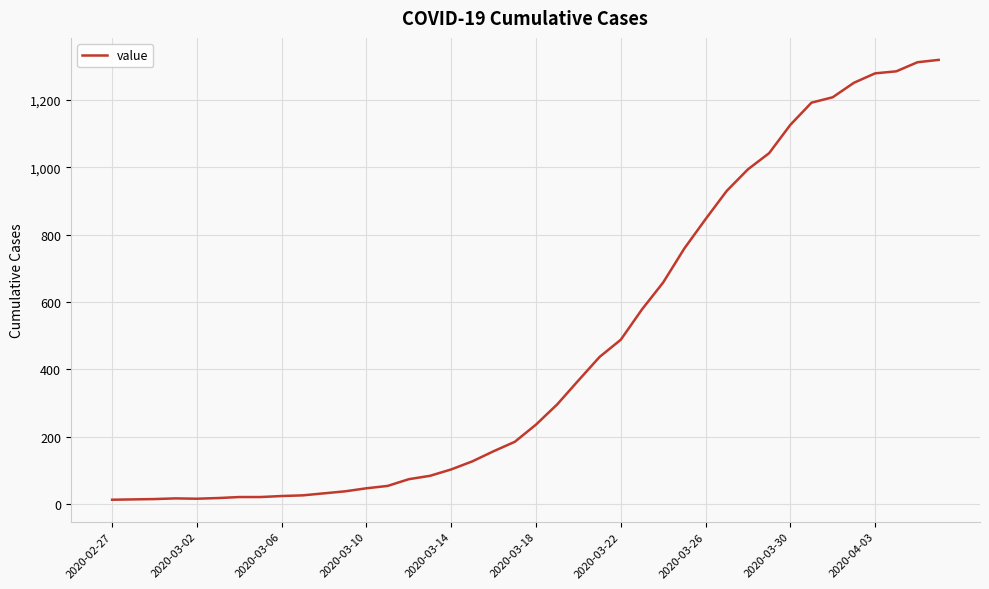

Count the number of categories in the chart.

40